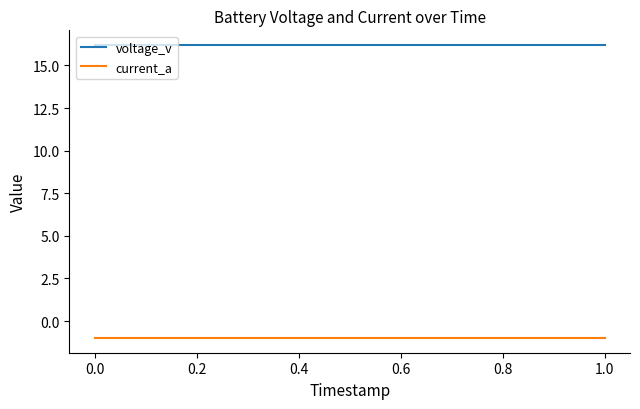

Which series has the largest total across all categories?

voltage_v